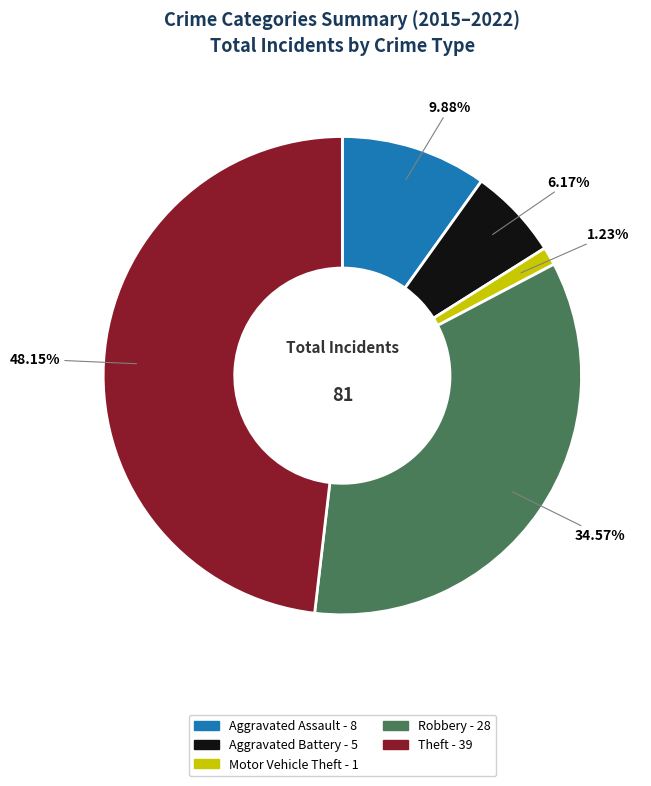

To the nearest percent, what is the combined percentage of Motor Vehicle Theft and Theft?

49%